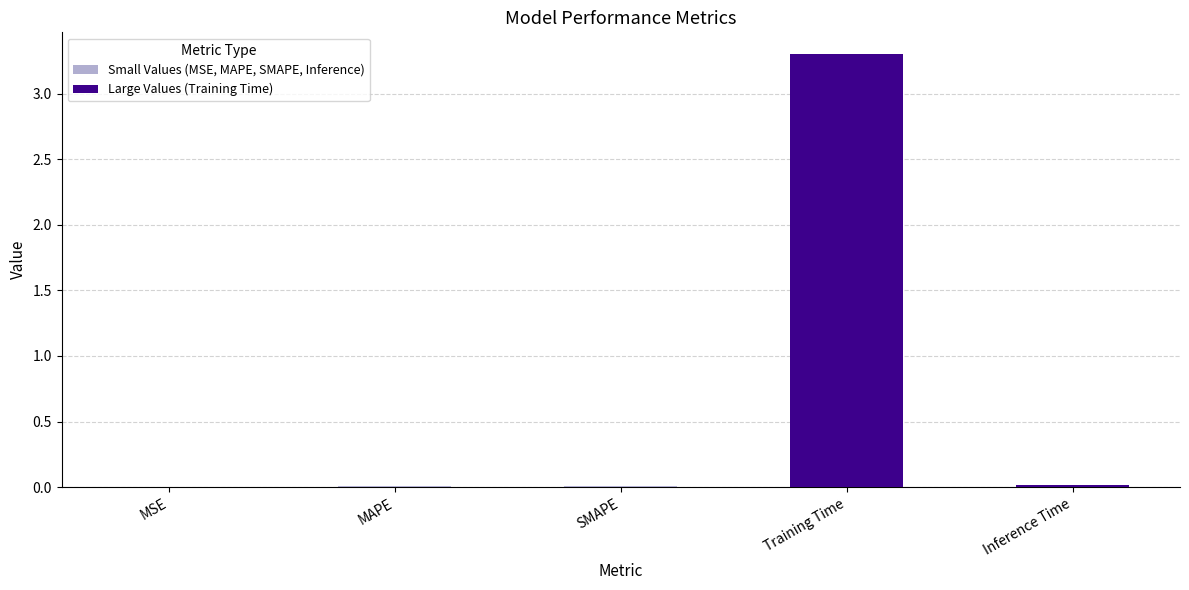

What is the sum of all values?

3.3